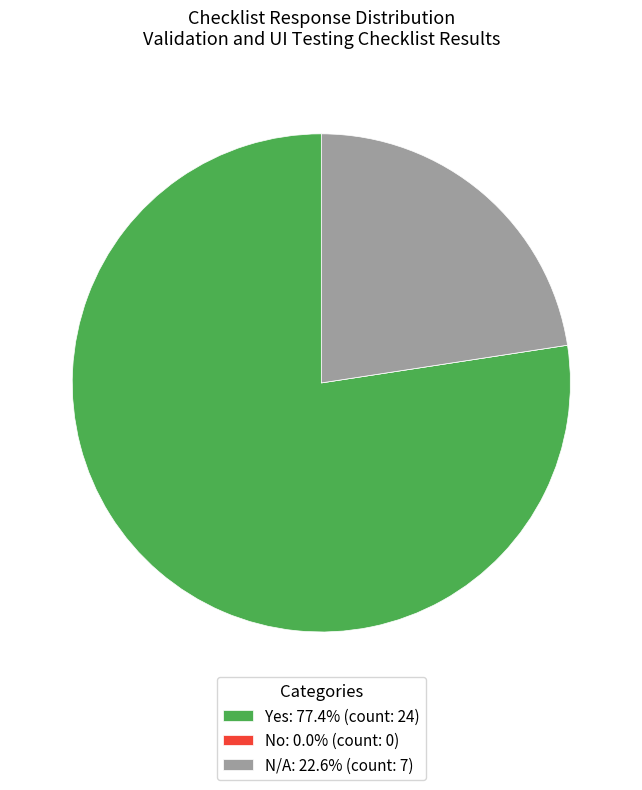

Is it true that N/A is 13% of the pie?

False